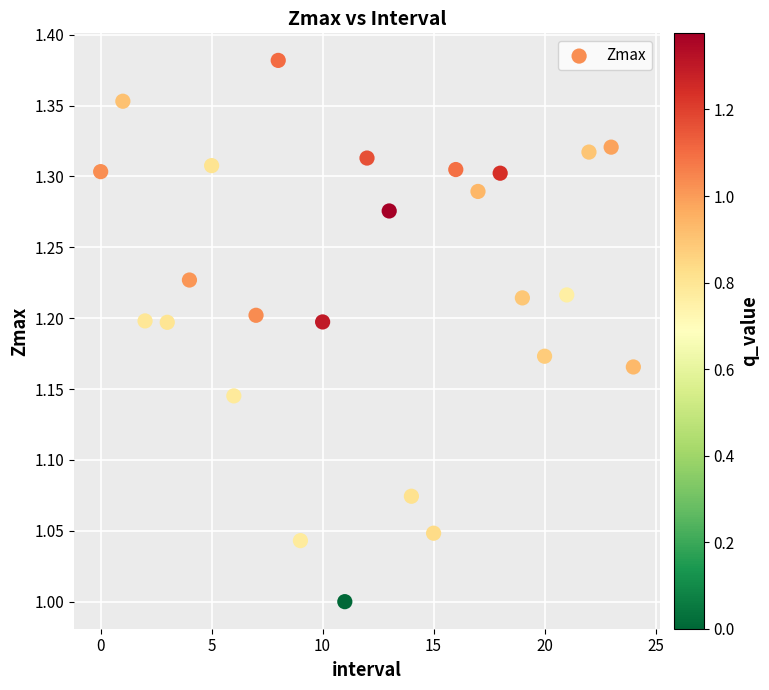

How many points are shown in the scatter plot?

25